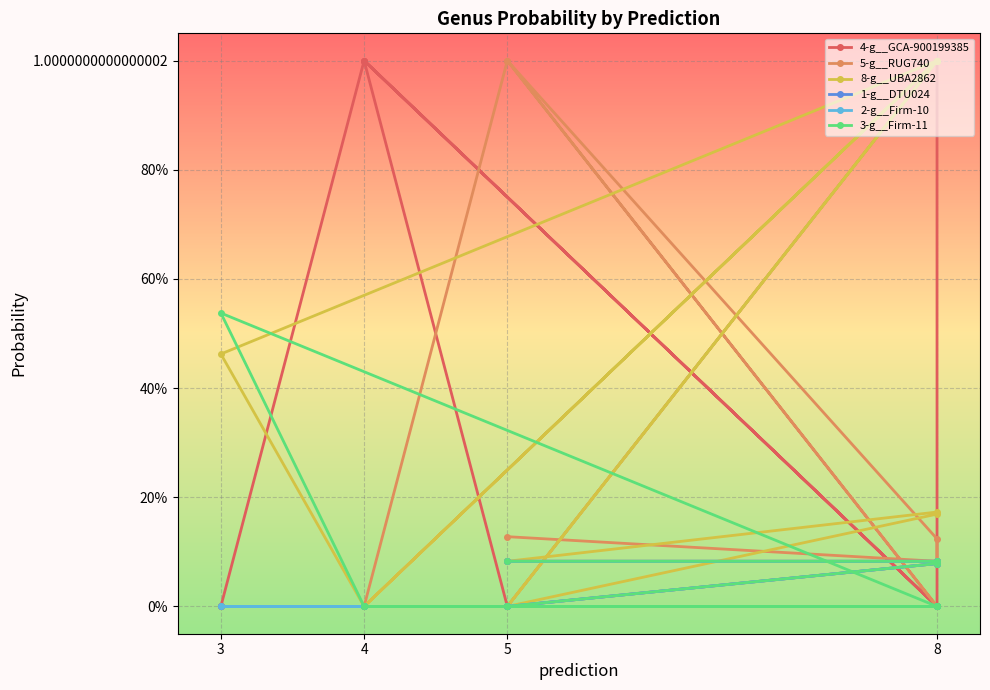

What is the label of the 13th point from the left?

5